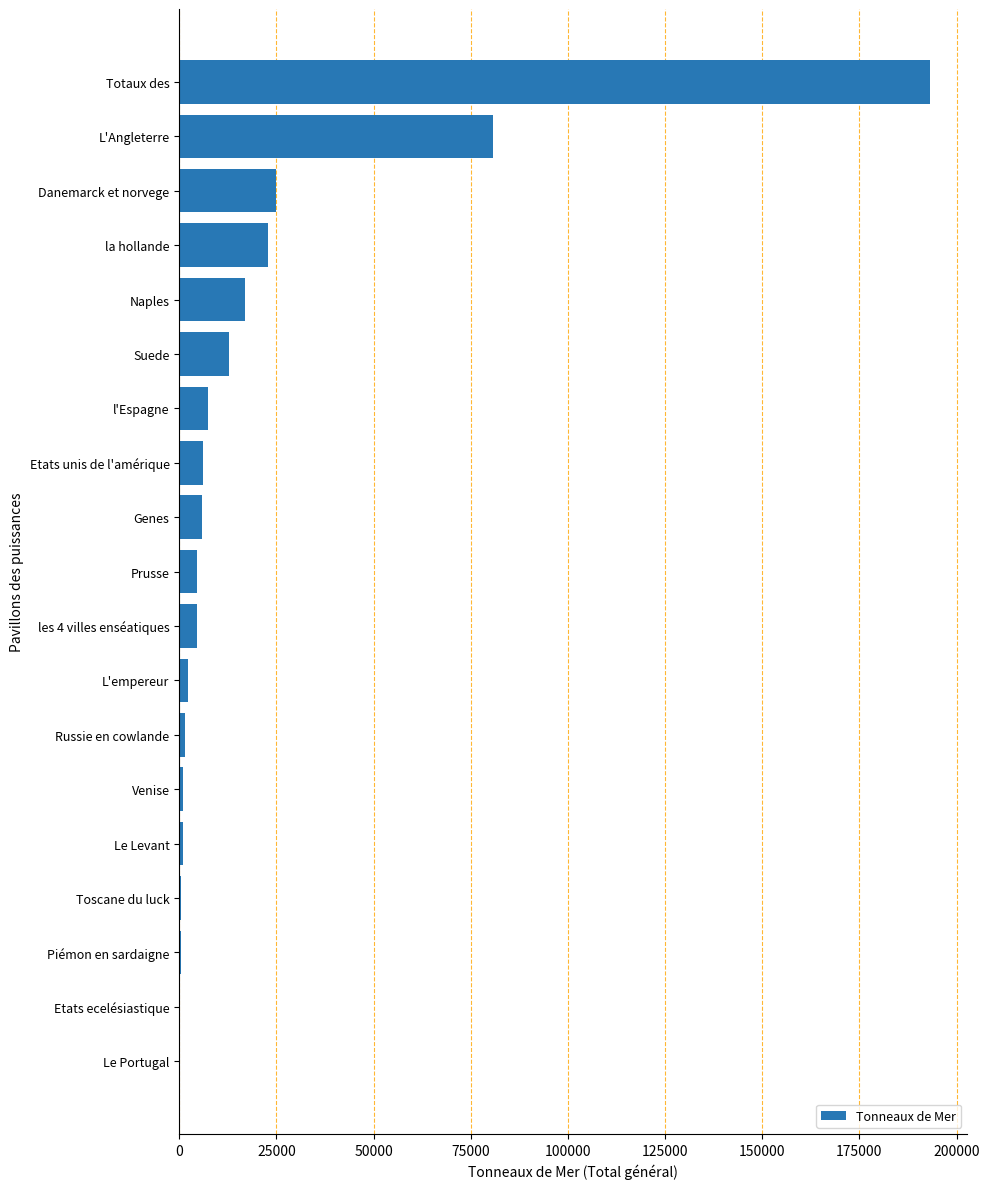

What is the ratio of the value at Genes to the value at Naples?

0.3